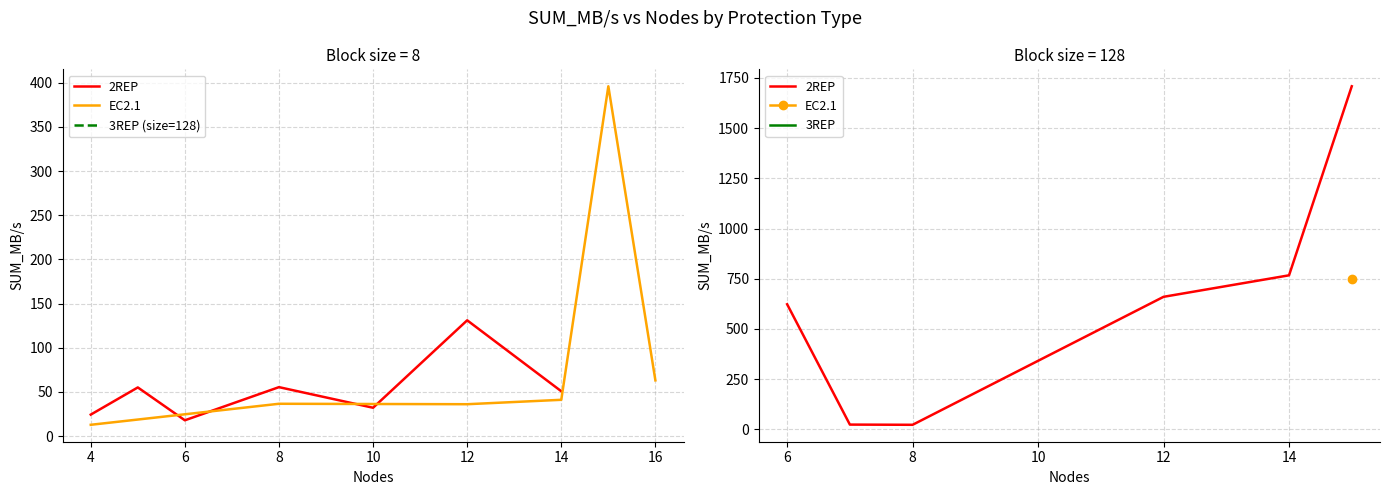

Where is the first local minimum for 2REP?

8